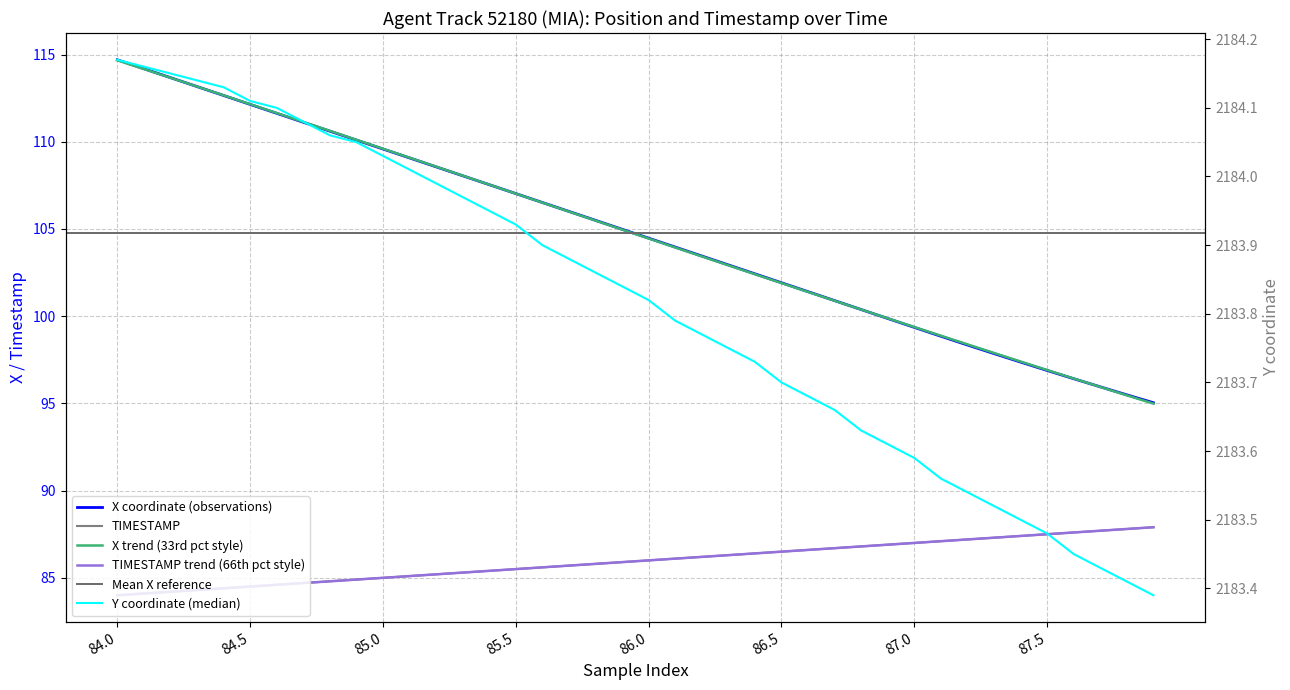

What is the minimum value shown in the chart?

84.0